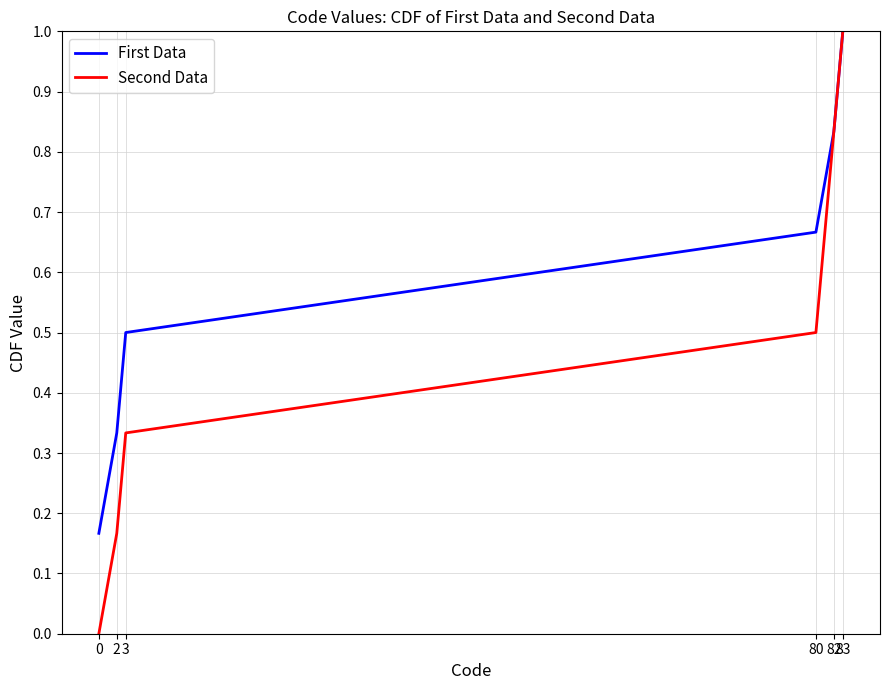

At how many categories does at least one series exceed 0?

6